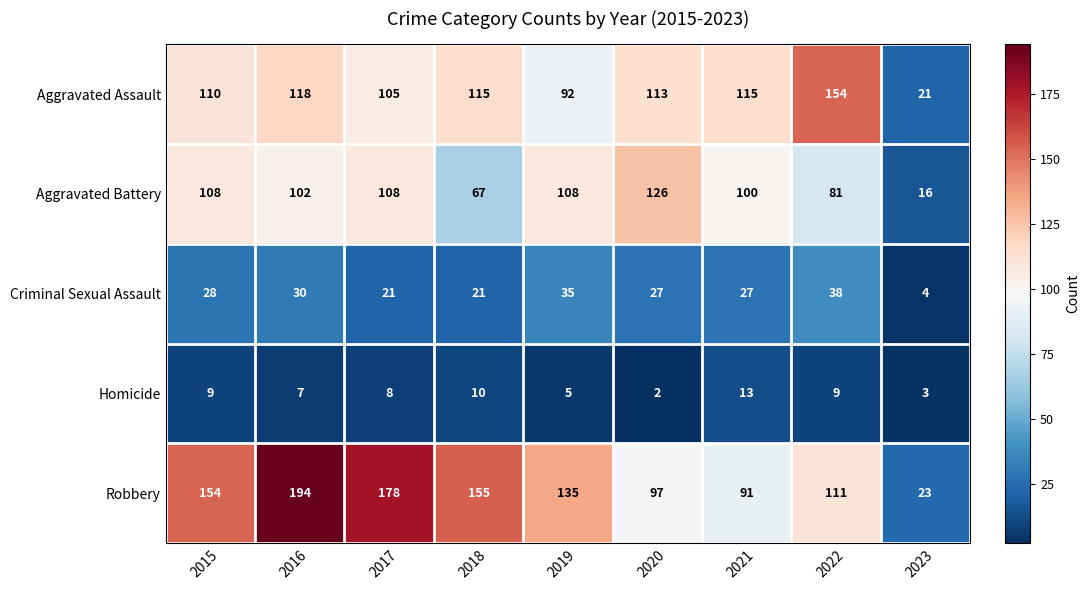

The Robbery series shows 155 at 2018. True or false?

True